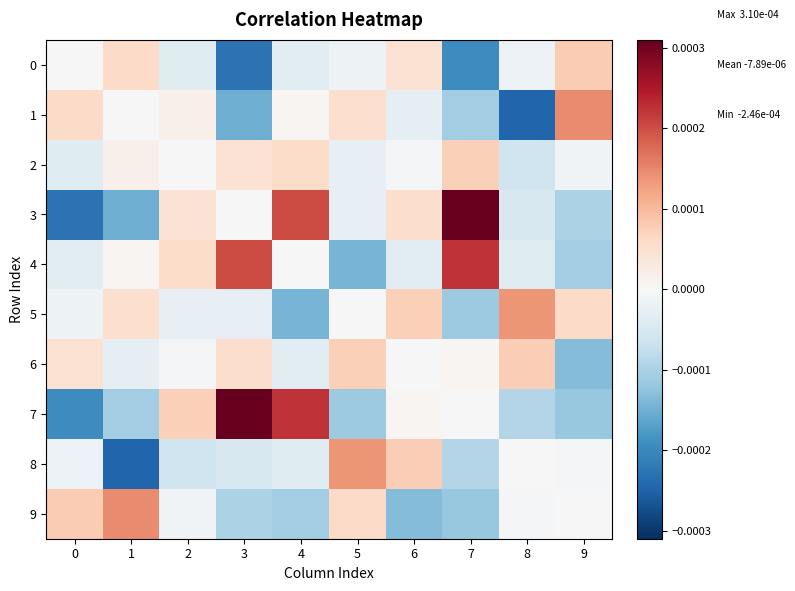

Which series has the widest spread of values?

3